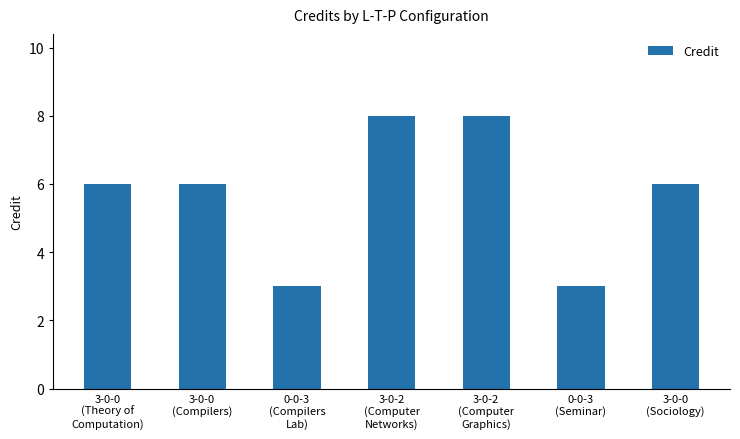

The chart shows a value of 8 at 3-0-2
(Computer
Networks). True or false?

True